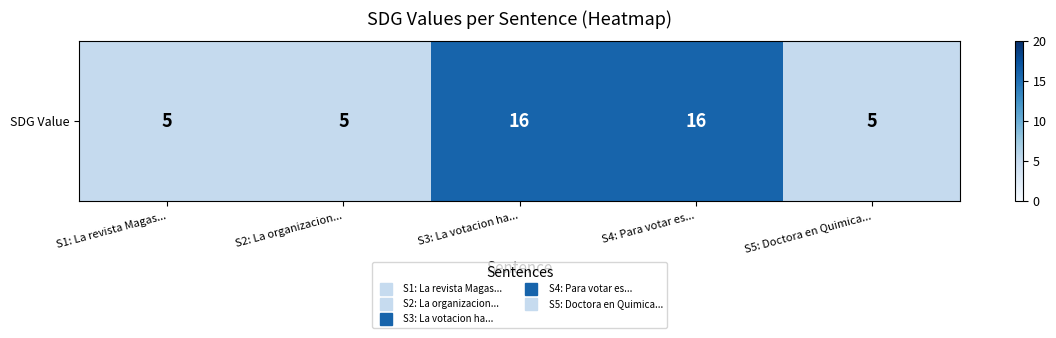

Between S5: Doctora en Quimica... and S1: La revista Magas..., which is larger?

S5: Doctora en Quimica...